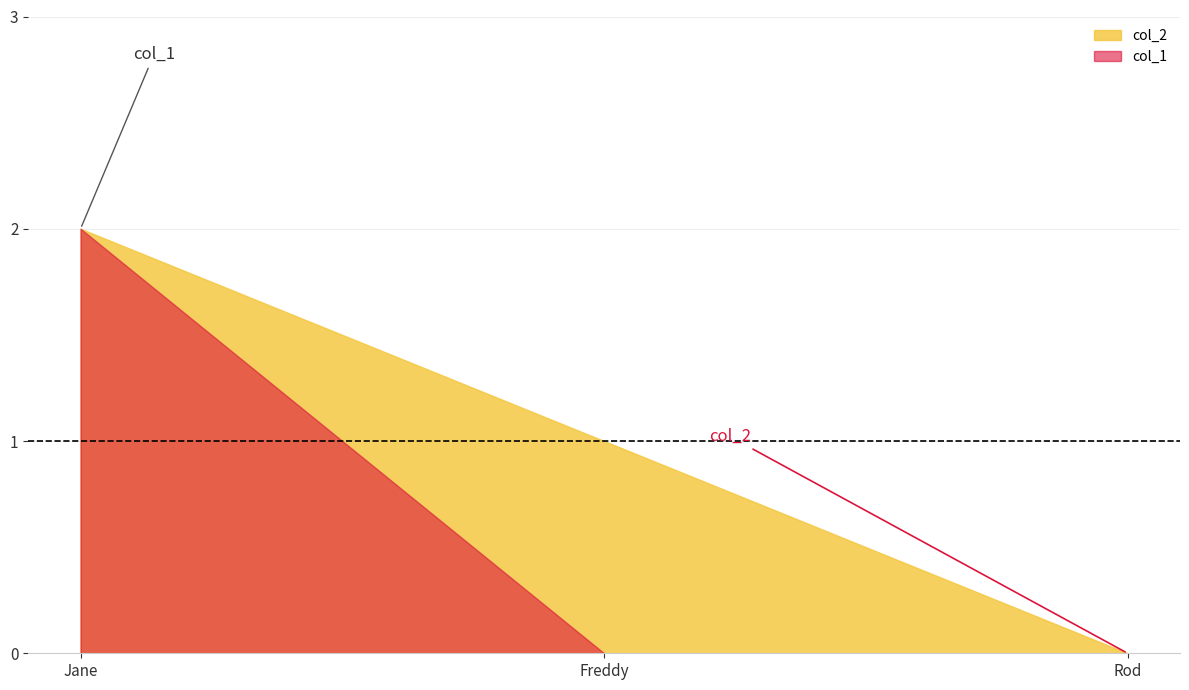

What is the change in value from Jane to Freddy?

-1